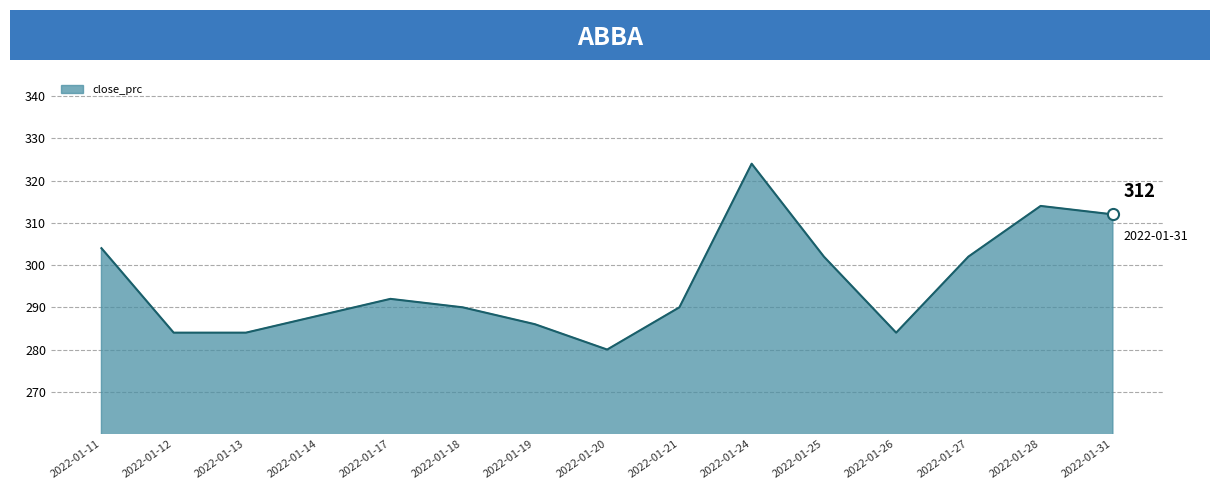

At which label does the data first exceed 290?

2022-01-11